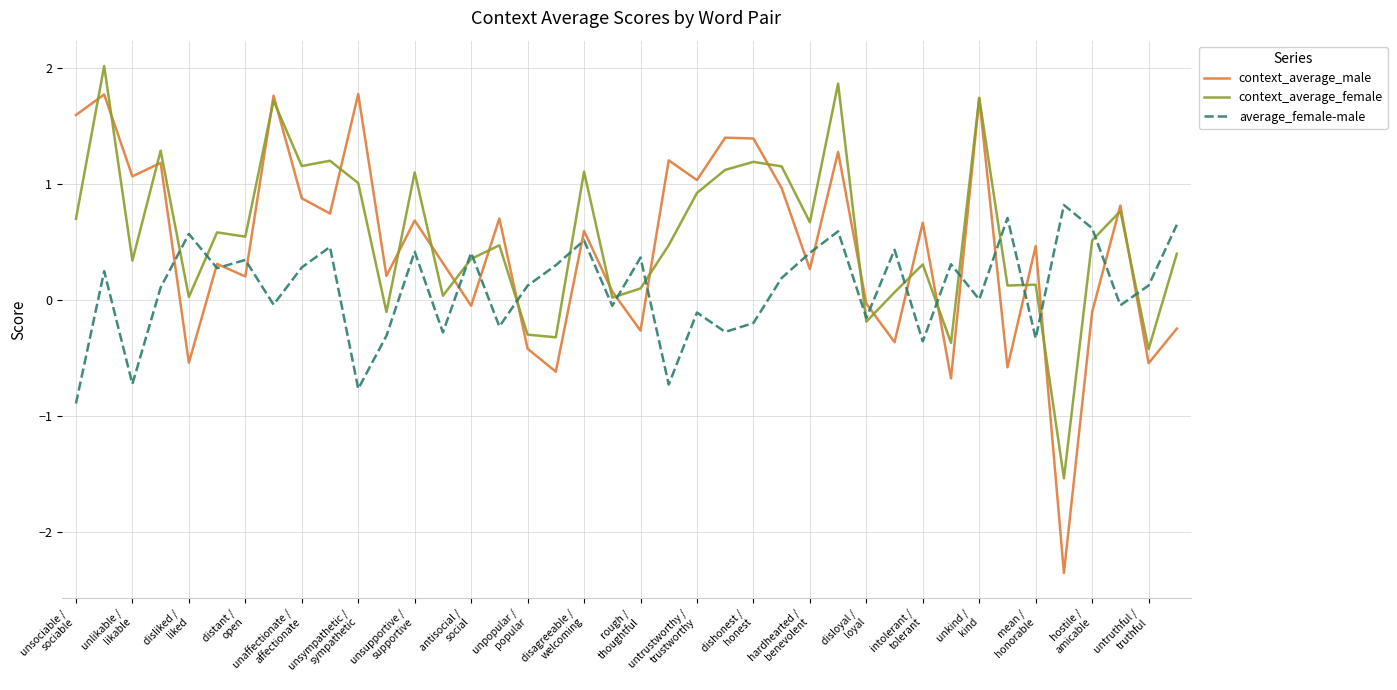

What is the minimum value for average_female-male?

-0.9